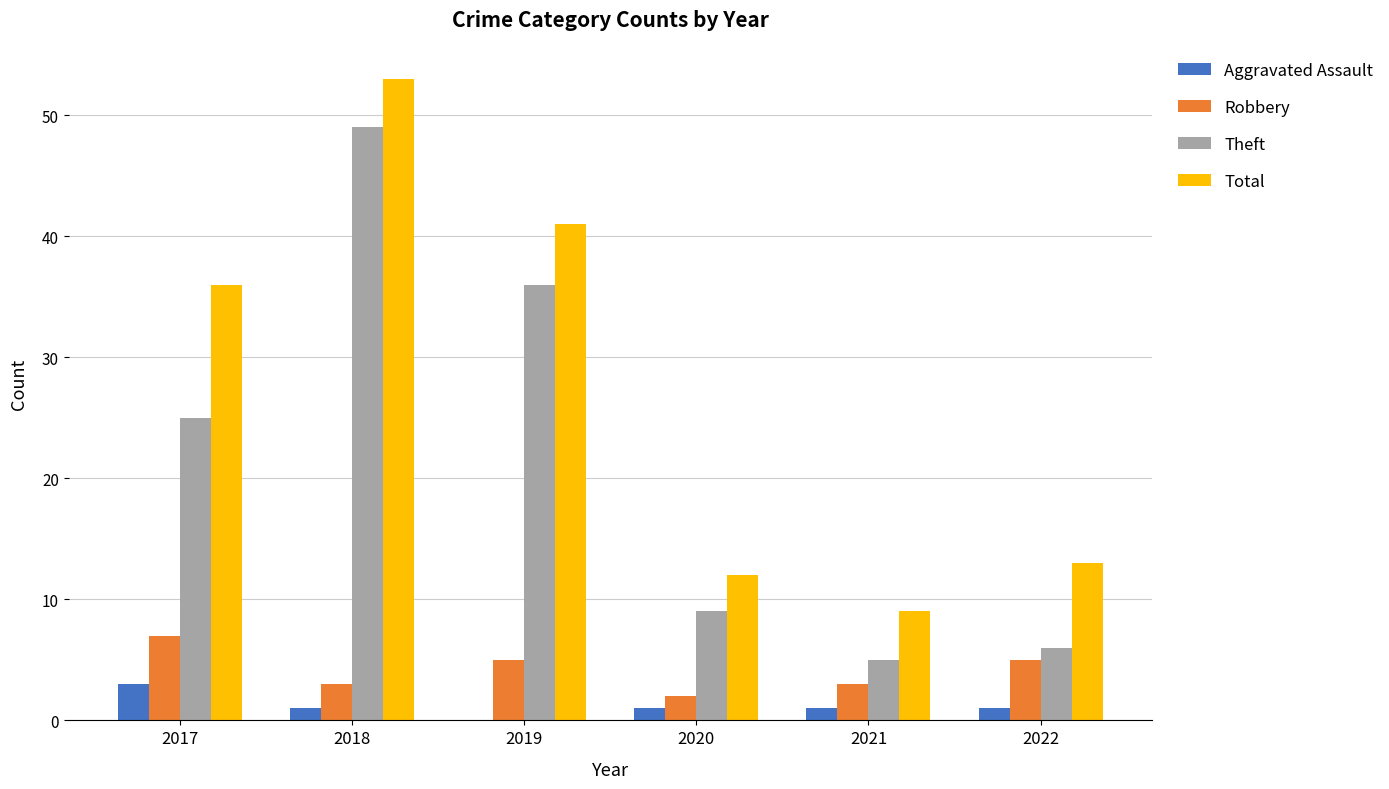

Where is Total nearest to the value 31?

2017